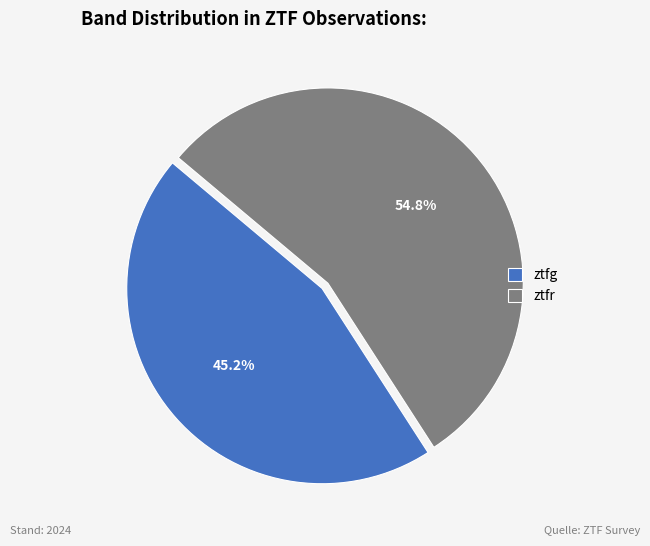

To the nearest percent, what portion does ztfr represent?

55%